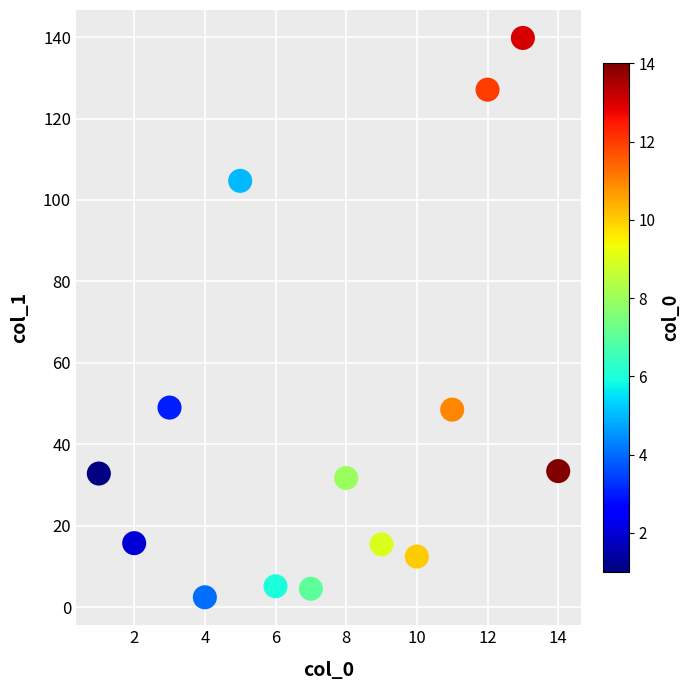

What is the range of X values (max minus min)?

13.0